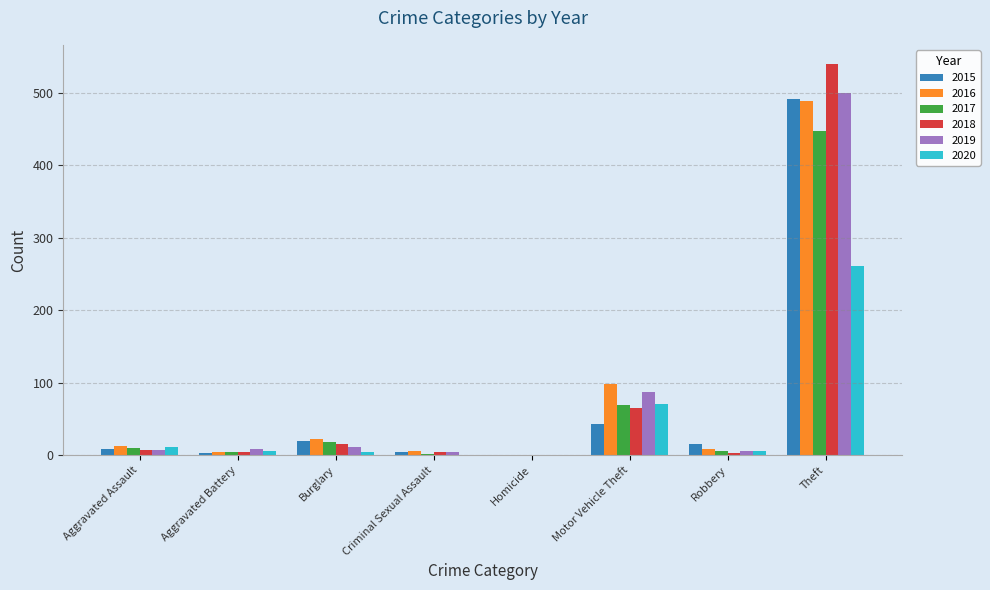

At which category does the chart reach its peak across all series?

Theft